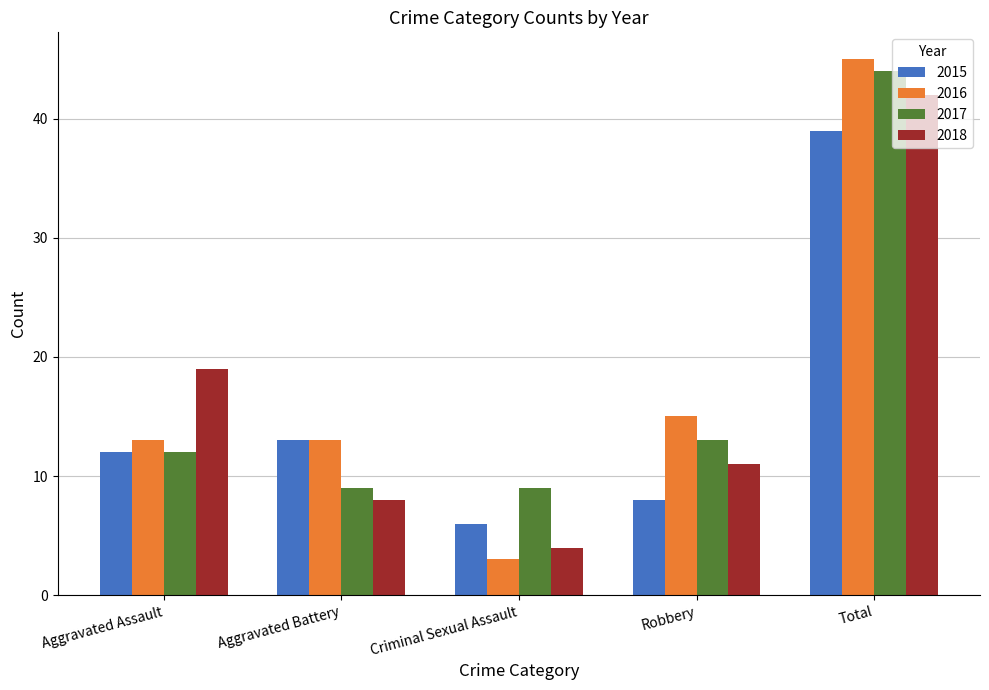

What is the spread (max minus min) of values at Robbery?

7